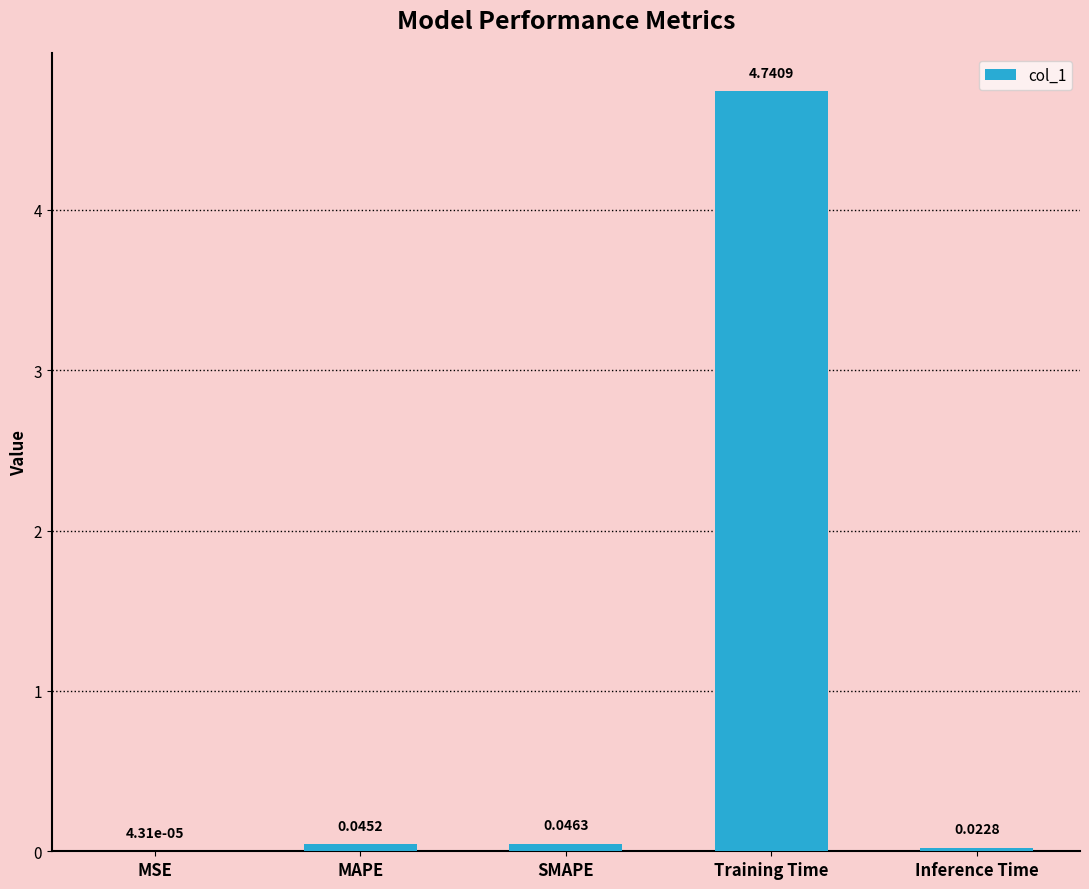

Between SMAPE and Inference Time, which is larger?

SMAPE